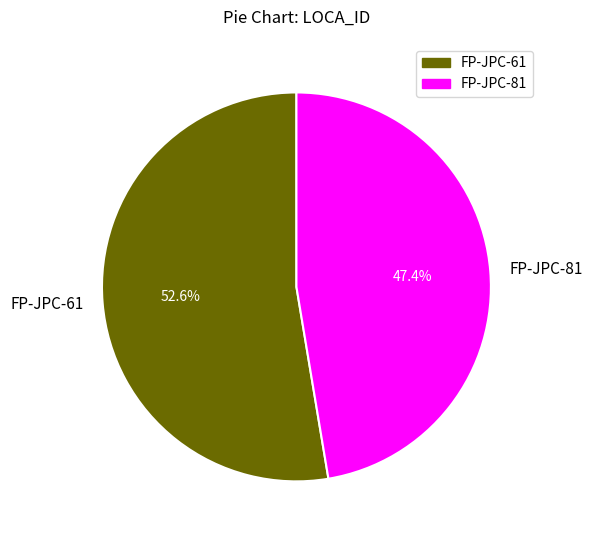

True or false: FP-JPC-81 accounts for 47% of the total.

True